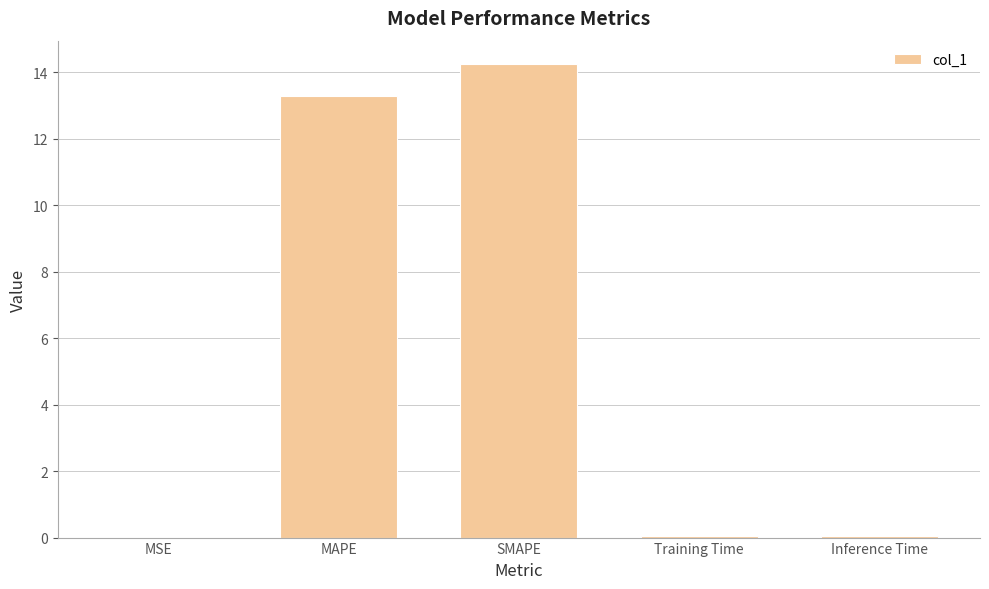

Which label corresponds to the largest value in the chart?

SMAPE